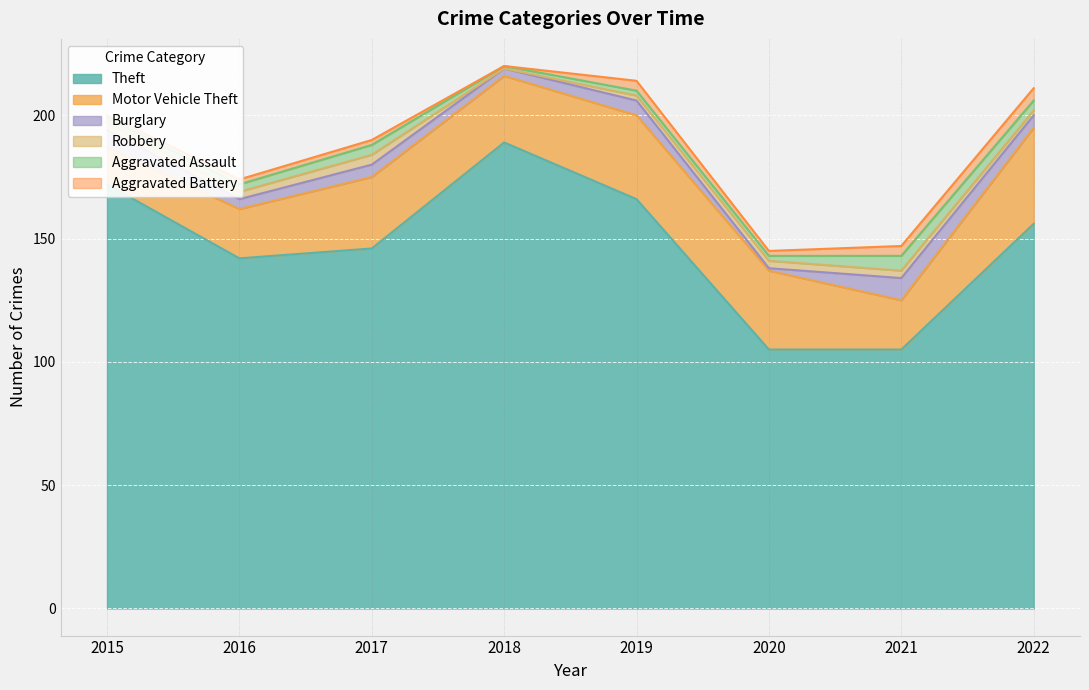

True or false: Aggravated Battery and Motor Vehicle Theft cross at least once.

False